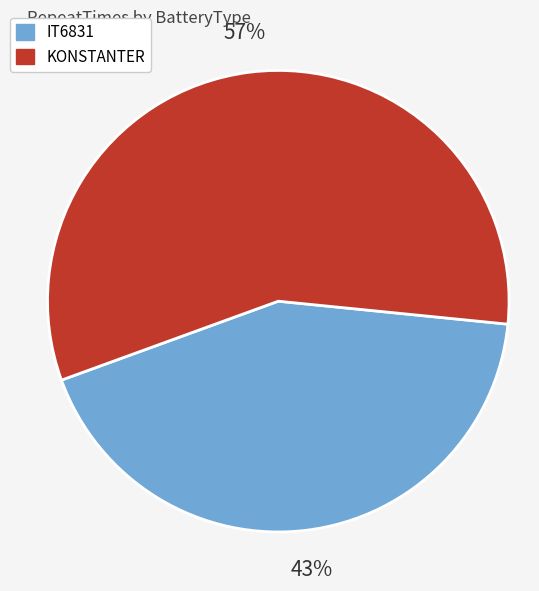

To the nearest percent, what is the average slice percentage?

50%